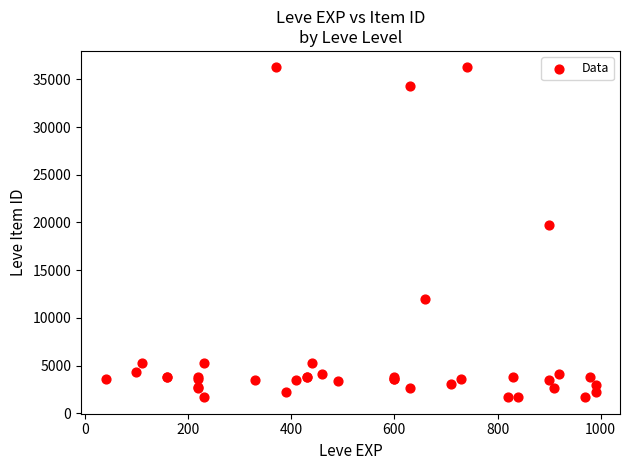

What Y value in the scatter plot is closest to 18967?

19744